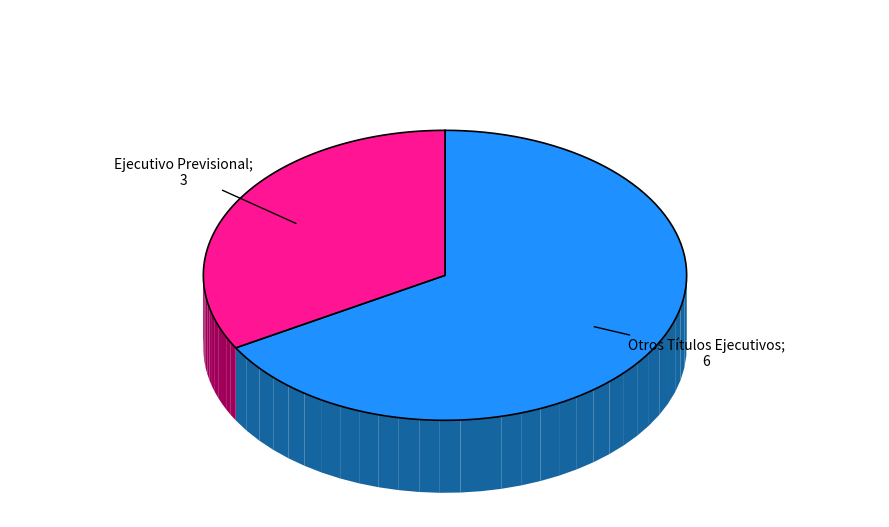

To the nearest percent, what is the difference between the largest and smallest slice percentages?

33%